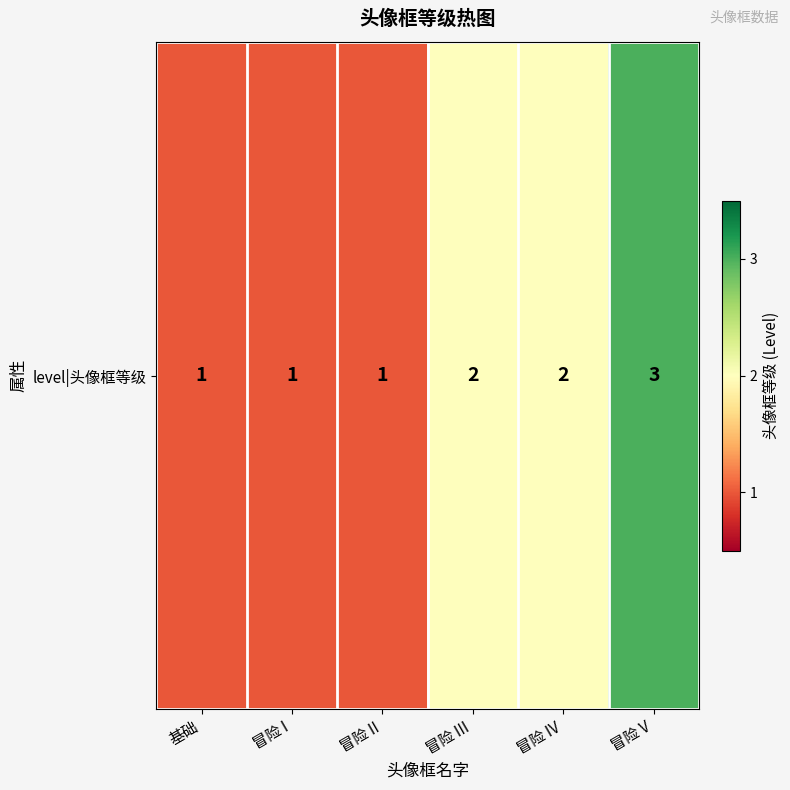

What is the sum of all values?

10